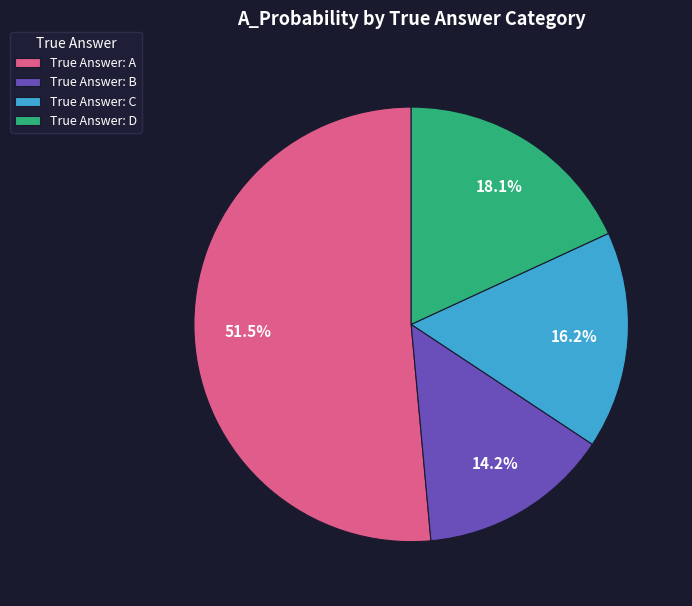

Which category accounts for the majority?

True Answer: A